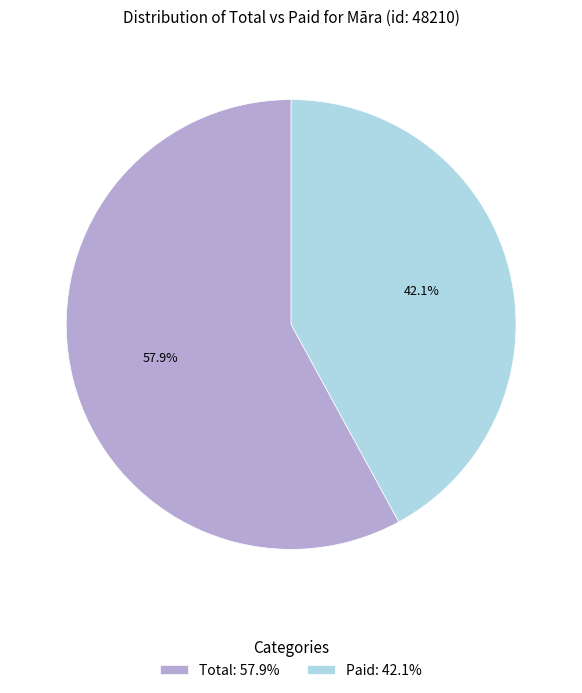

The Paid slice represents 55% of the pie. True or false?

False